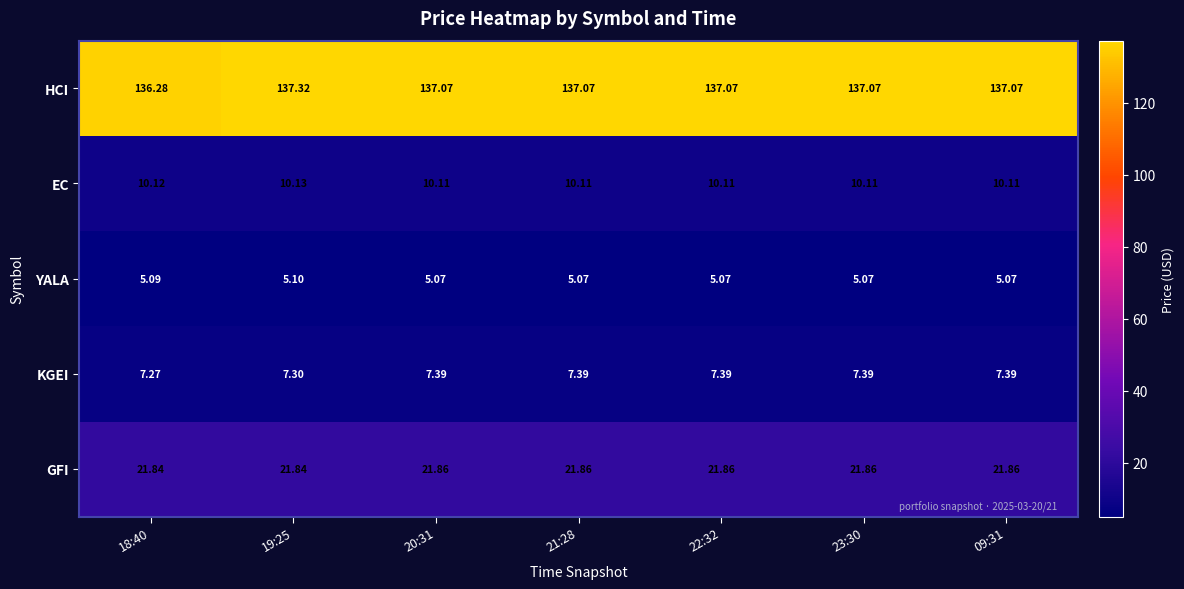

Which series changed the most between 18:40 and 23:30?

HCI